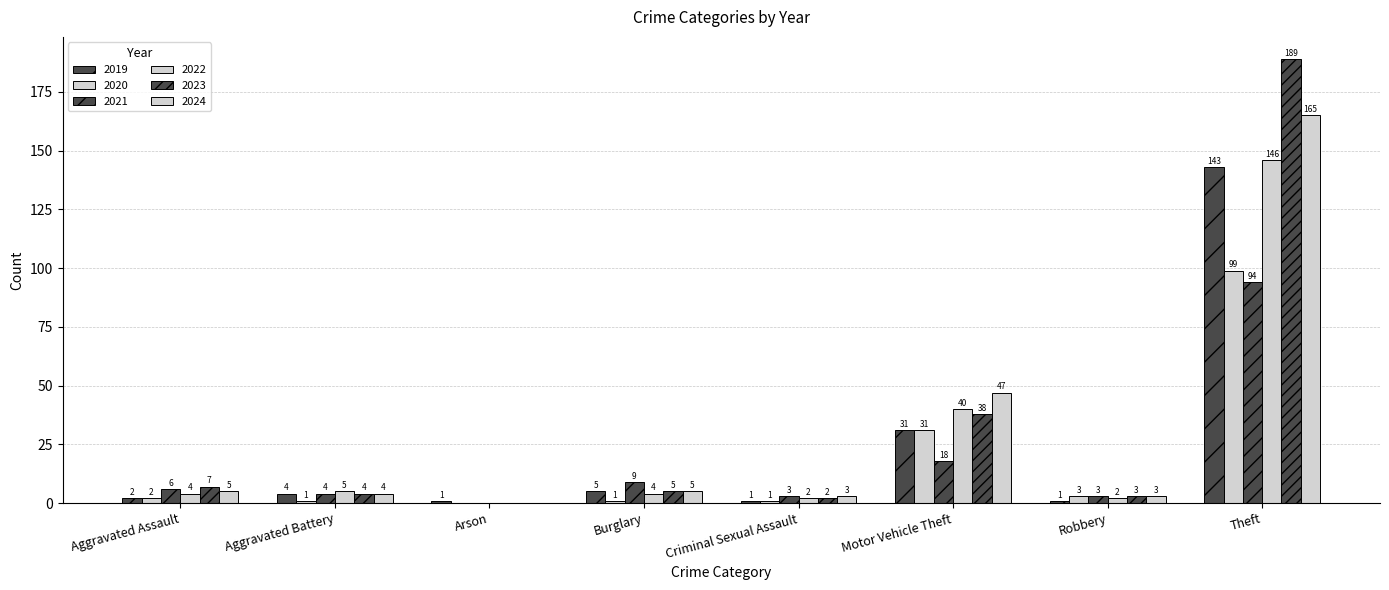

What is the difference between the 2020 values at Aggravated Battery and Theft?

98